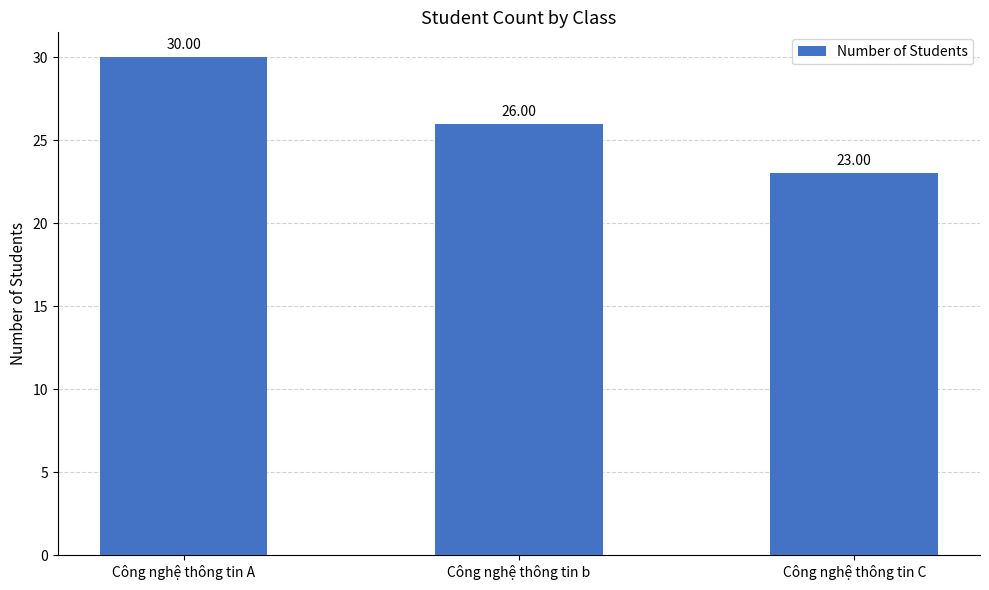

Rank the categories by value from lowest to highest.

Công nghệ thông tin C, Công nghệ thông tin b, Công nghệ thông tin A